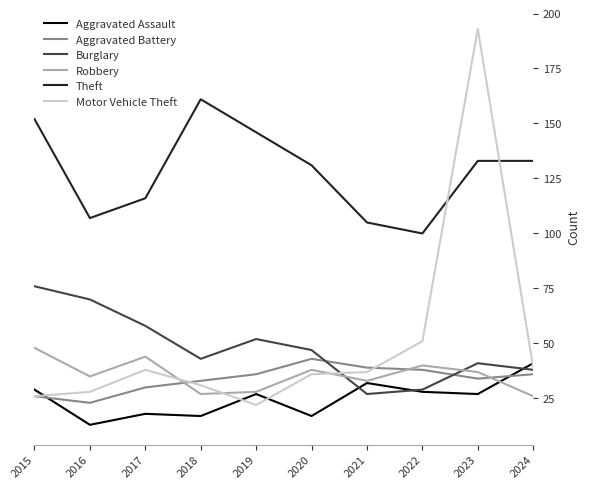

At how many categories does at least one series exceed 185?

1